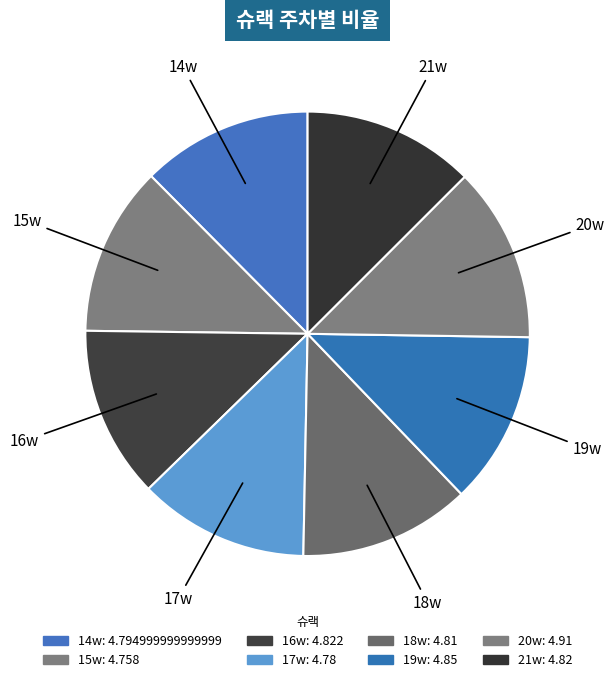

Count the number of slices in the pie.

8